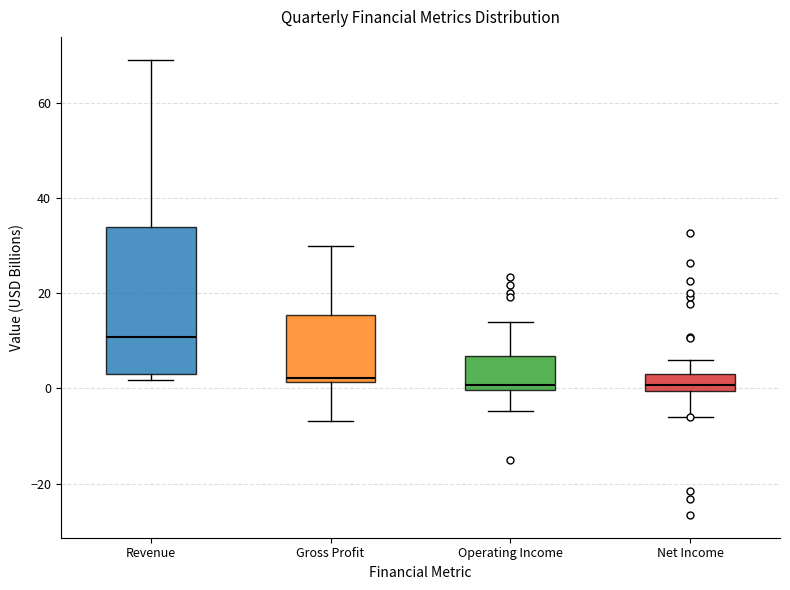

Reading left to right, read every box against the y-axis: the position of its median line, the range the box covers, and the ends of its whiskers. The values are not printed on the chart, so give them approximately, as read against the axis.

Revenue: median 10, box 2 to 34, whiskers 2 (just below the box's lower edge) to 68
Gross Profit: median 2 (just above the box's lower edge), box 2 to 16, whiskers -6 to 30
Operating Income: median 0 (just above the box's lower edge), box 0 to 6, whiskers -4 to 14
Net Income: median 0 (just above the box's lower edge), box 0 to 4, whiskers -6 to 6